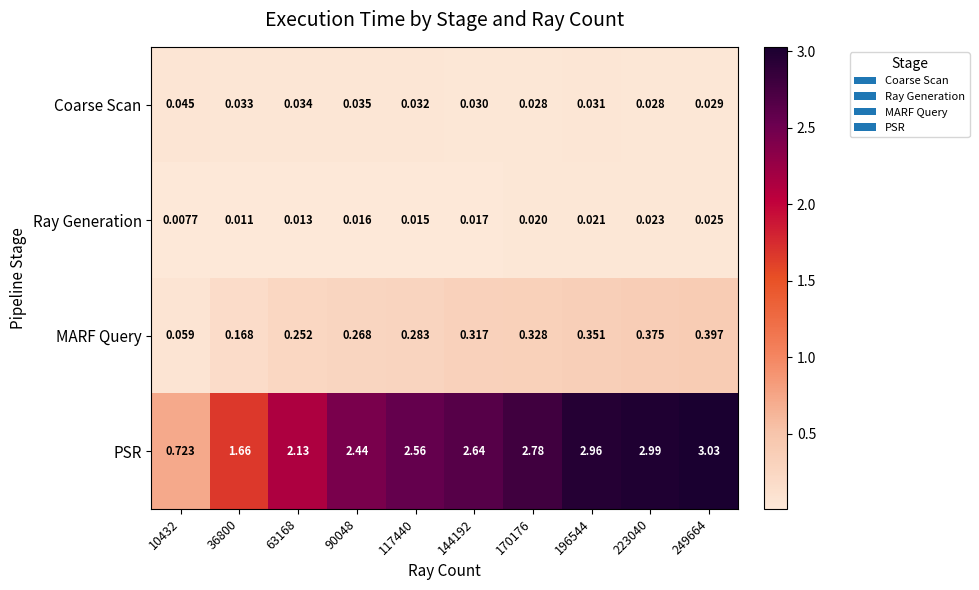

Rank the series at 36800 from highest to lowest value.

PSR, MARF Query, Coarse Scan, Ray Generation